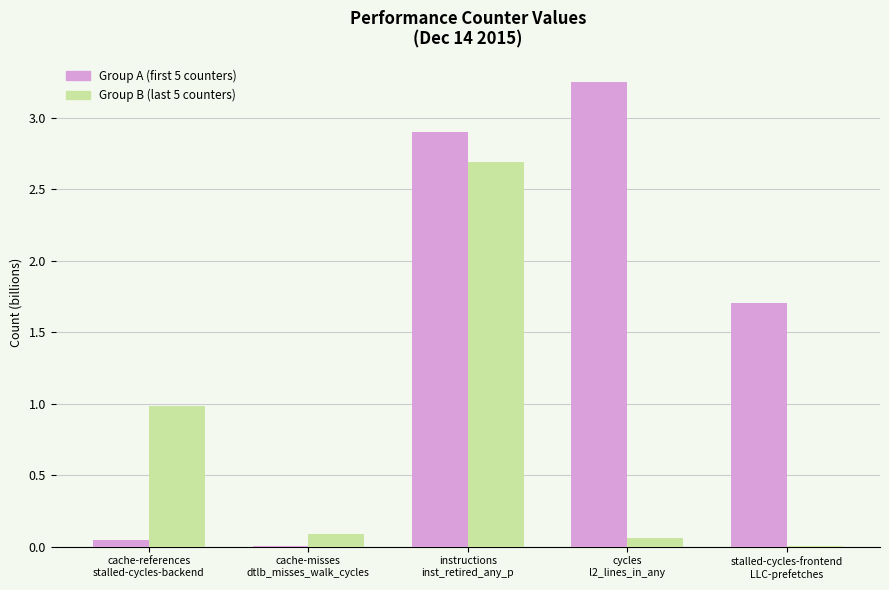

Which series has the largest total across all categories?

Group A (first 5 counters)